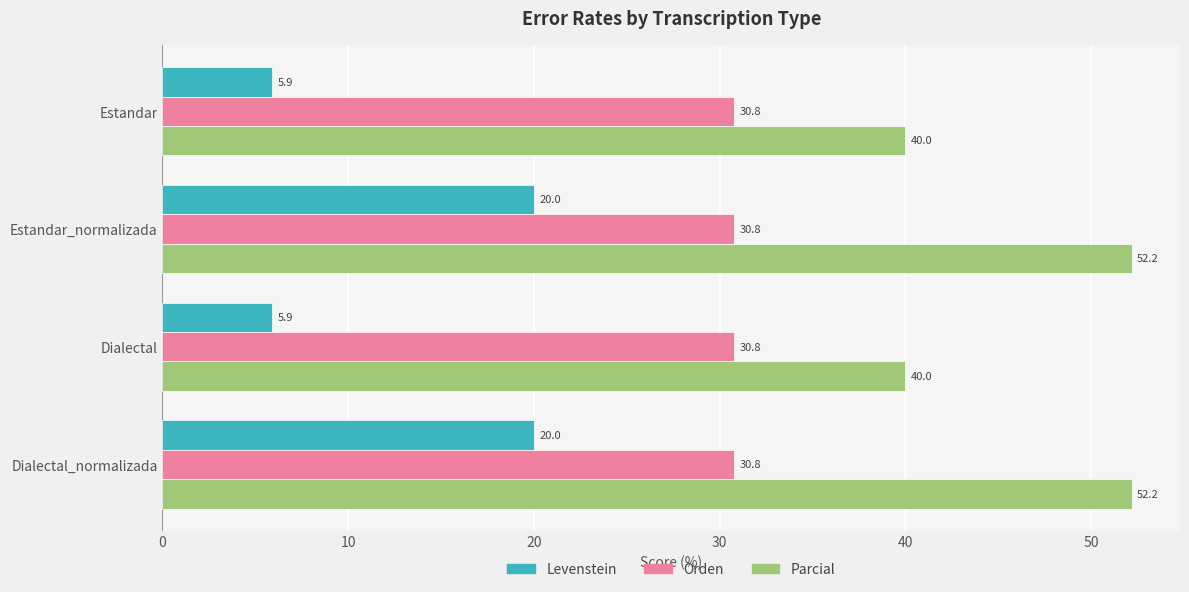

What is the difference between the Parcial values at Estandar_normalizada and Estandar?

12.2